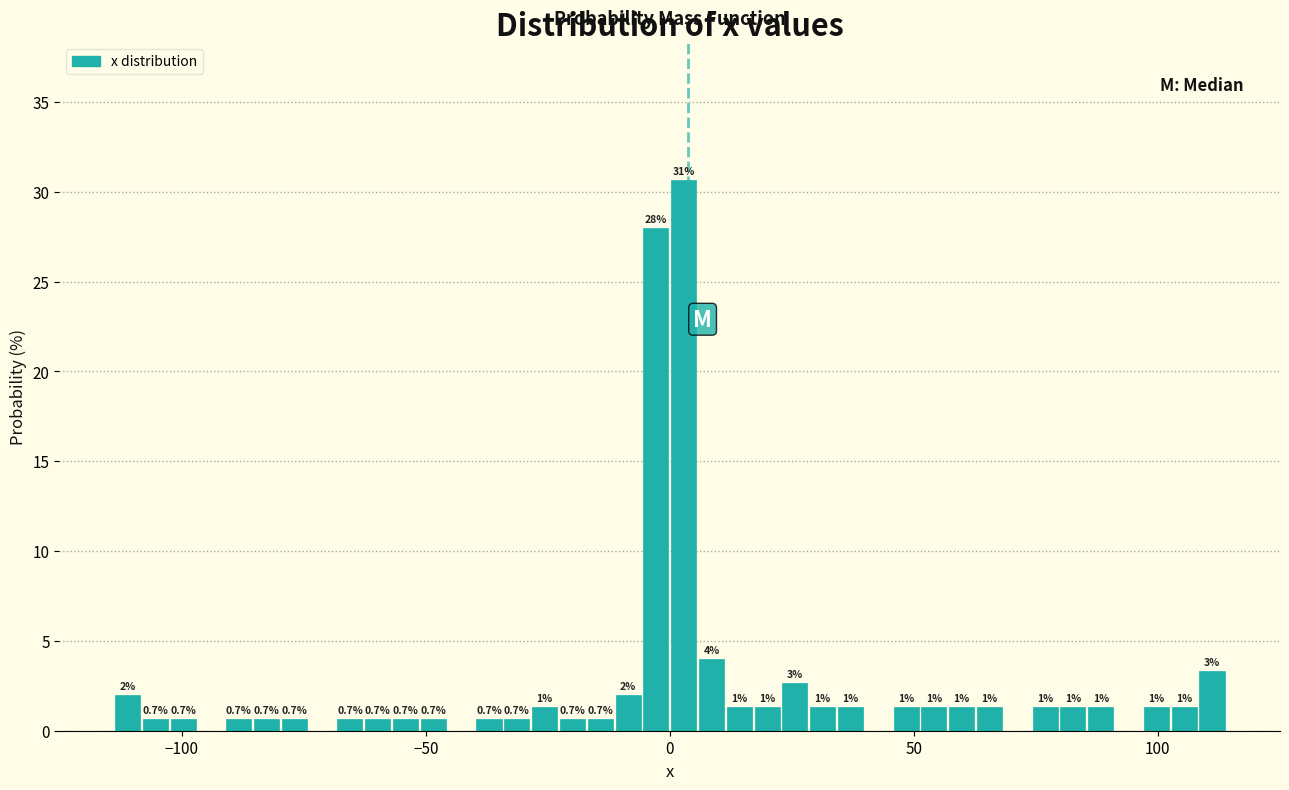

Around what value on the x-axis is the tallest bar? Give the approximate position of its centre, as read against the axis.

5